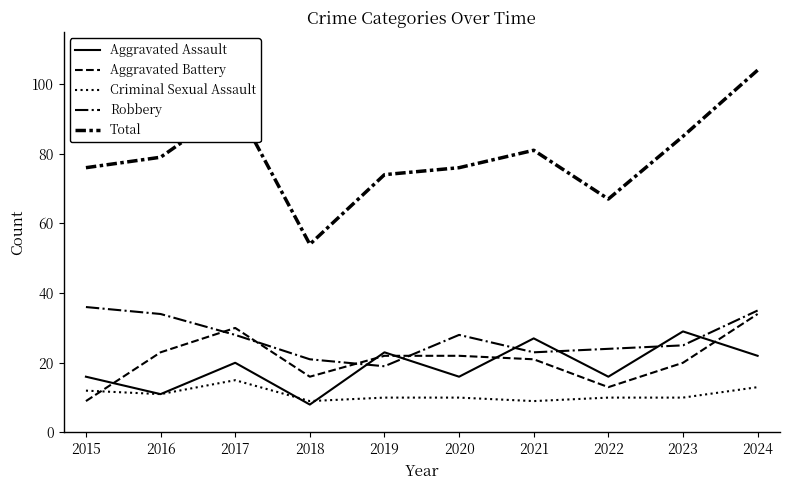

How many lines are shown in the chart?

5